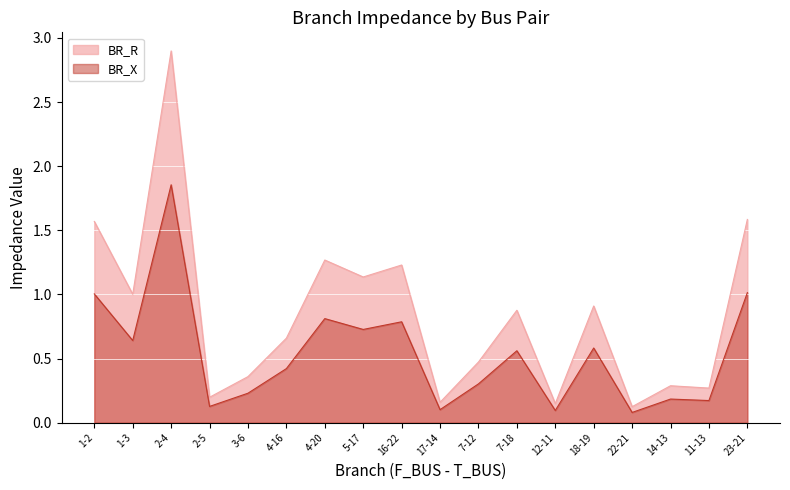

Which label corresponds to the largest value in the chart?

2-4